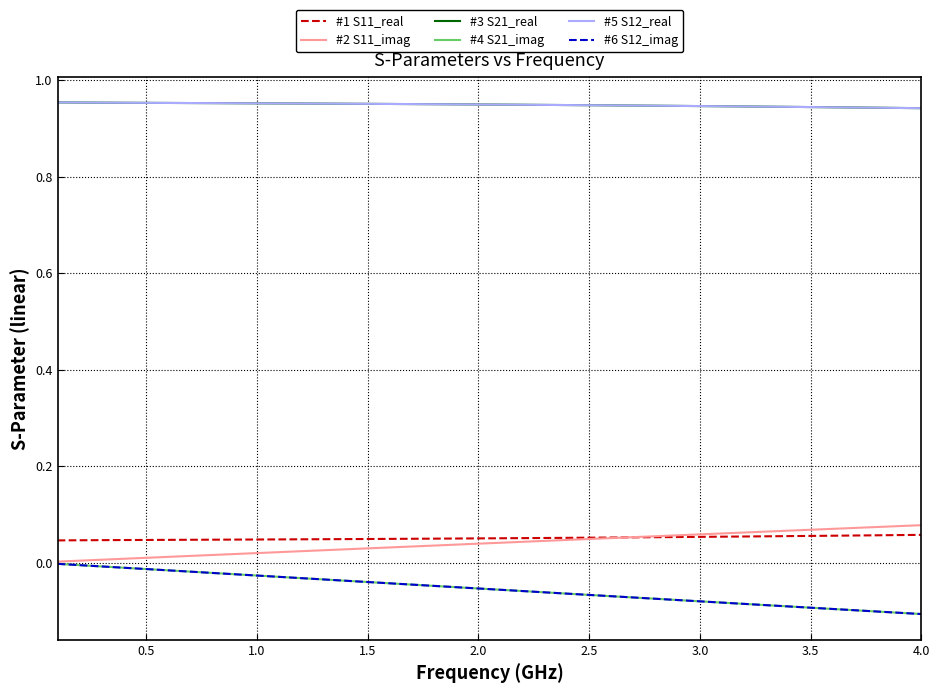

Does the chart have visible grid lines?

Yes